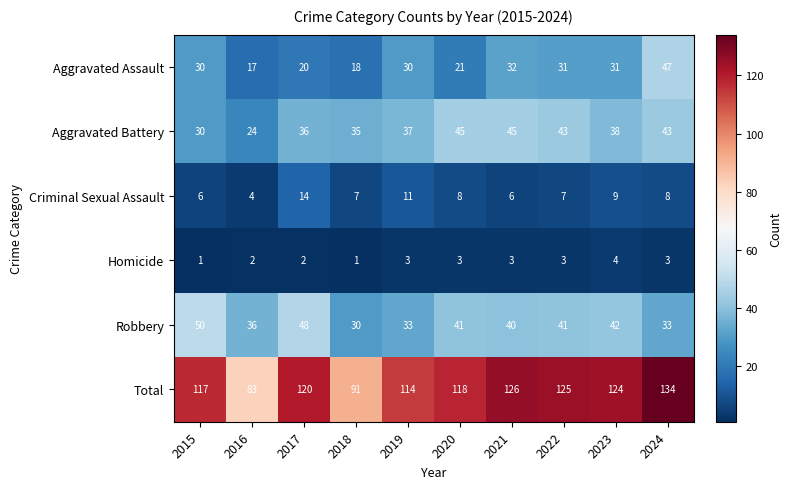

Between 2016 and 2019, which series saw the biggest shift?

Total